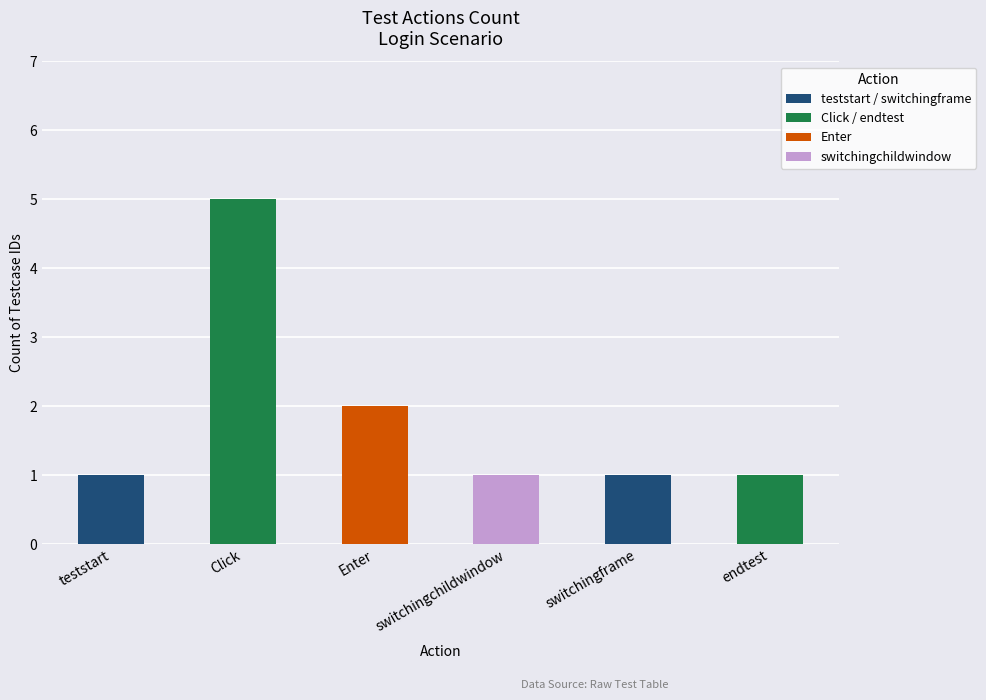

Does the chart contain any negative values?

No